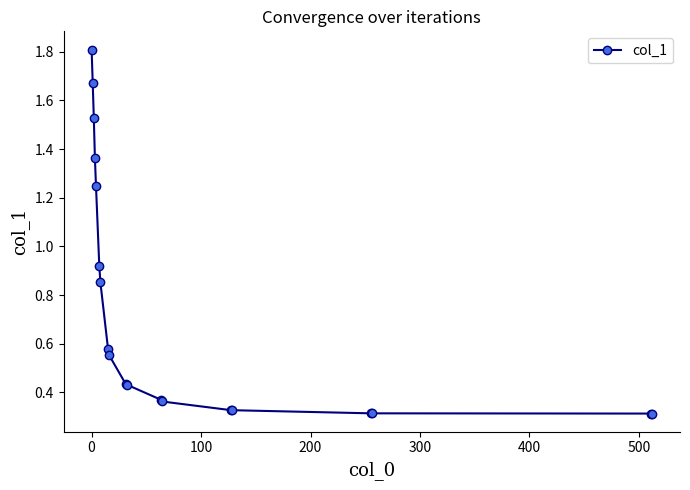

Count the number of data series in this chart.

1